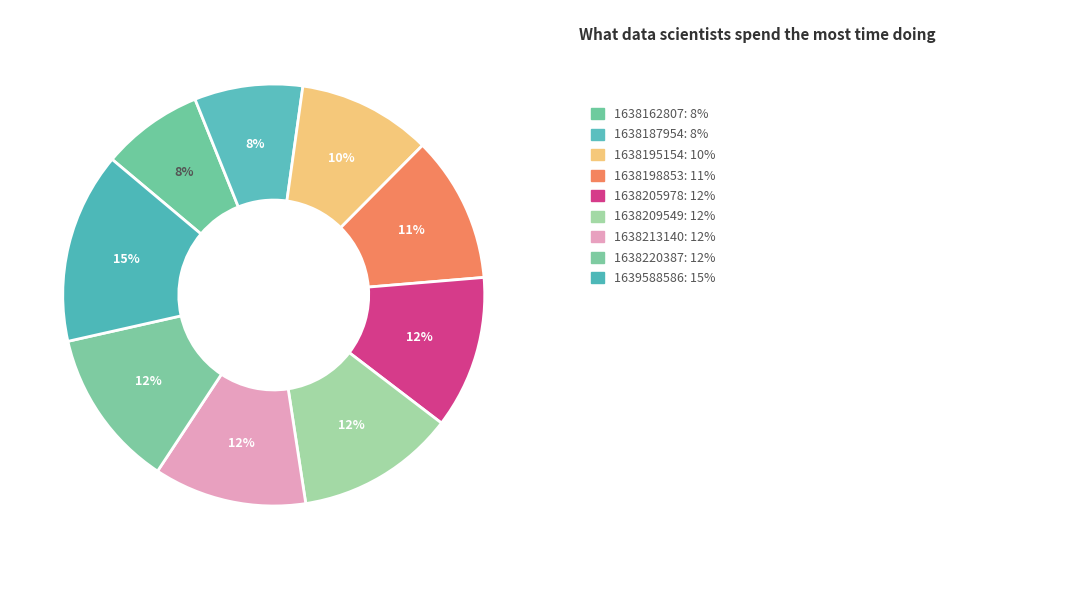

How many segments does this pie chart have?

9